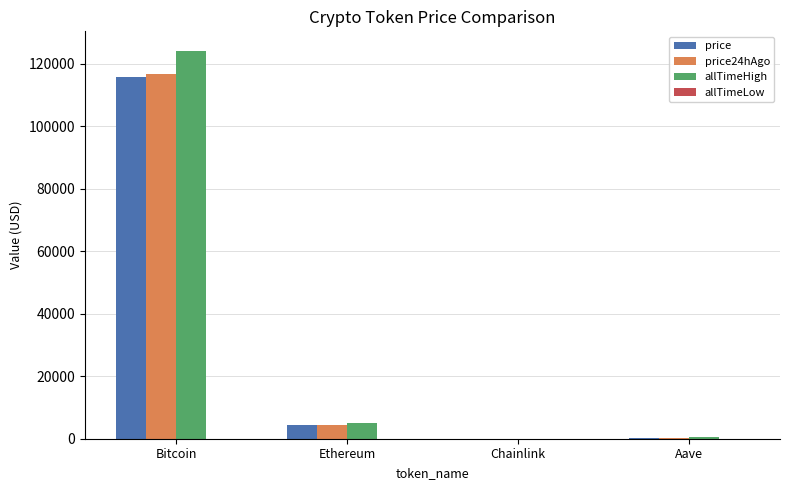

Which series has the largest total across all categories?

allTimeHigh